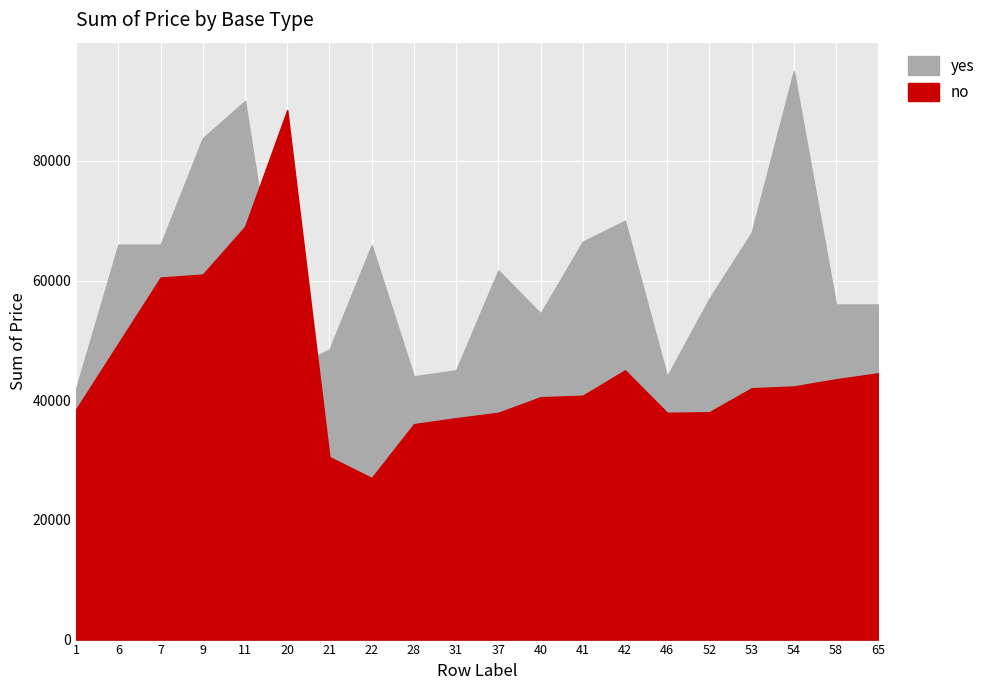

How many times do no and yes cross each other?

2